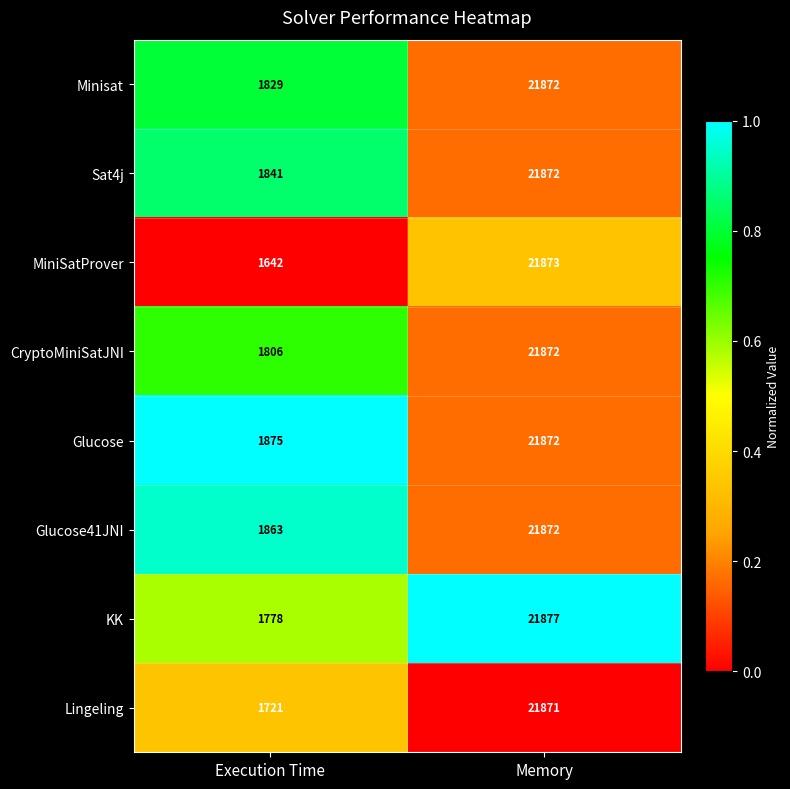

Count the number of categories in the chart.

2